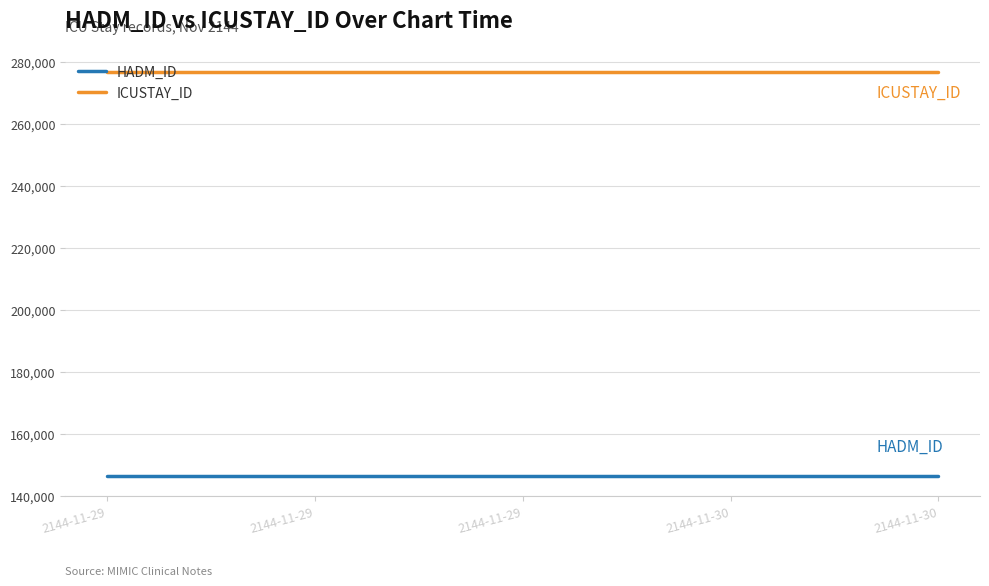

Is it true that HADM_ID equals 146413 at 2144-11-30?

True